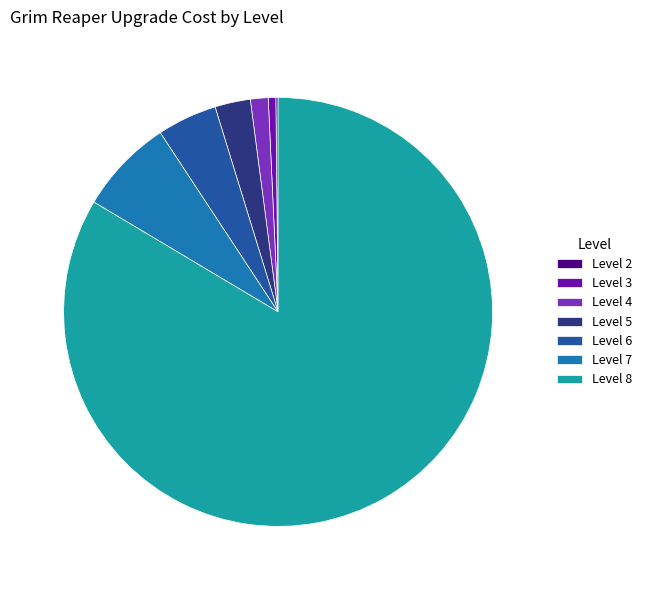

Between Level 7 and Level 6, which is larger?

Level 7